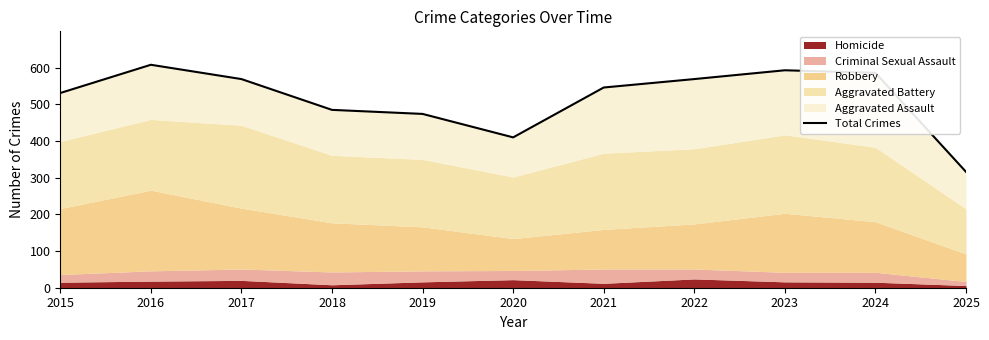

How many values are below 546?

5